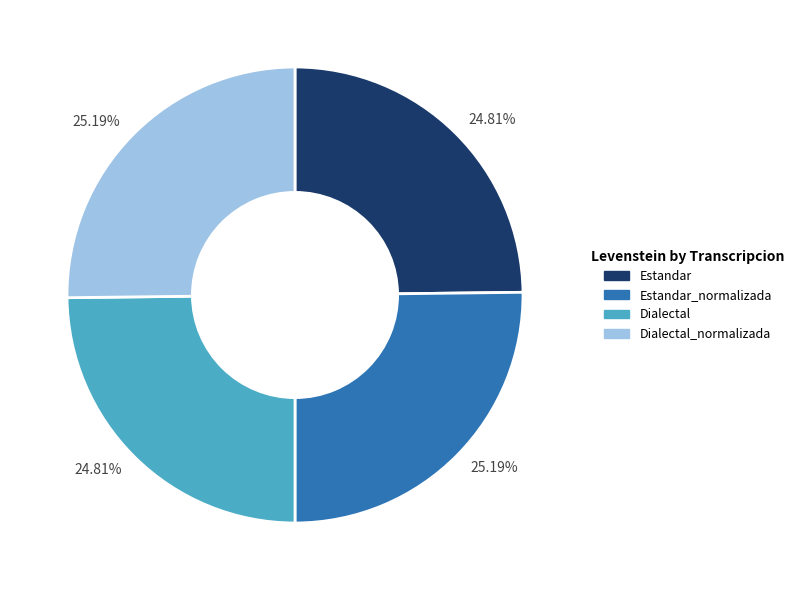

True or false: Estandar_normalizada accounts for 16% of the total.

False